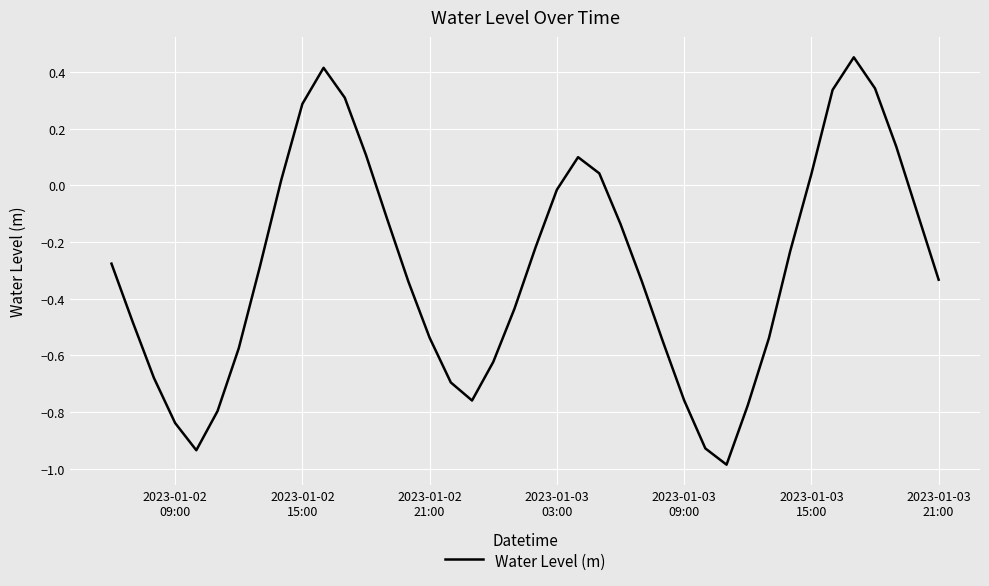

What is the difference between the maximum and minimum values?

1.4